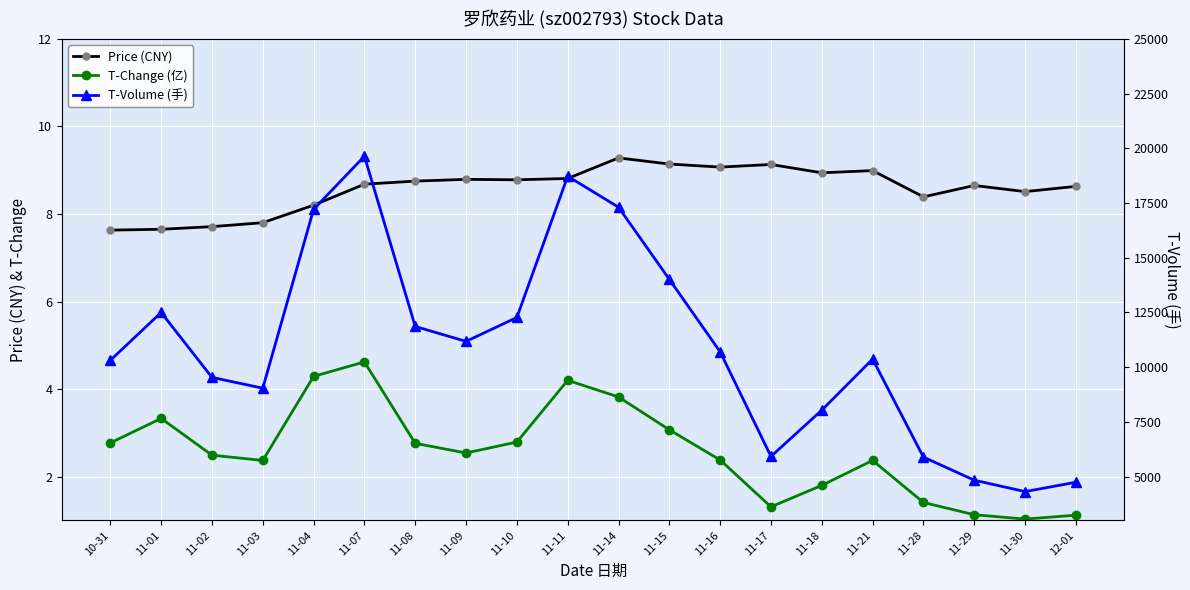

Reading left to right, transcribe all the data shown in this chart.

Price (CNY): 7.6	7.7	7.7	7.8	8.2	8.7	8.8	8.8	8.8	8.8	9.3	9.1	9.1	9.1	8.9	9.0	8.4	8.7	8.5	8.6
T-Change (亿): 2.8	3.3	2.5	2.4	4.3	4.6	2.8	2.5	2.8	4.2	3.8	3.1	2.4	1.3	1.8	2.4	1.4	1.1	1.0	1.1
T-Volume (手): 10313.0	12499.0	9533.0	9040.0	17209.0	19637.0	11859.0	11178.0	12272.0	18724.0	17307.0	14012.0	10700.0	5922.0	8036.0	10369.0	5891.0	4837.0	4316.0	4743.0